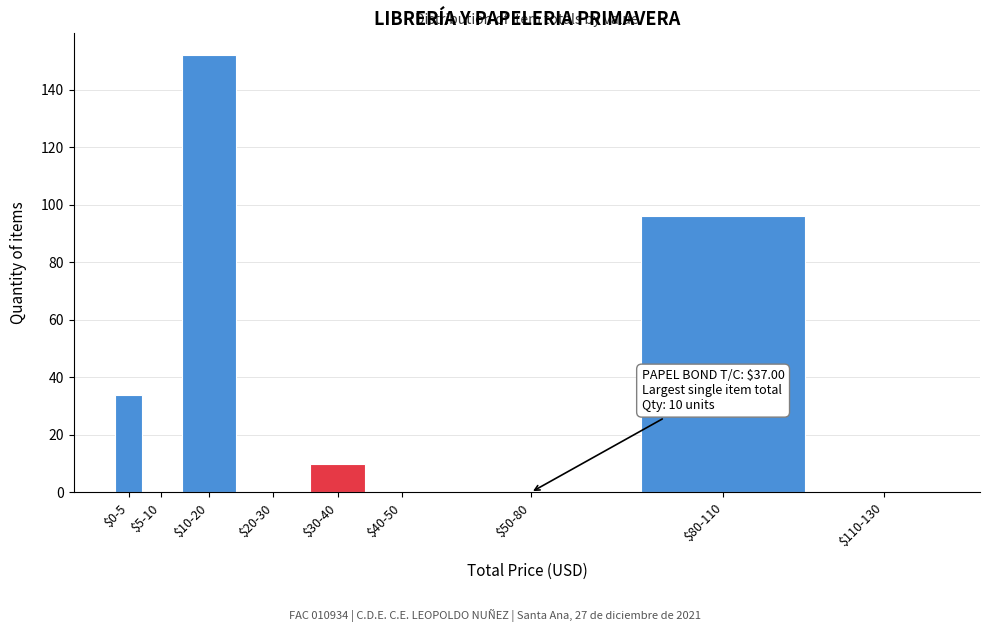

Where is the data nearest to the value 76?

$80-110